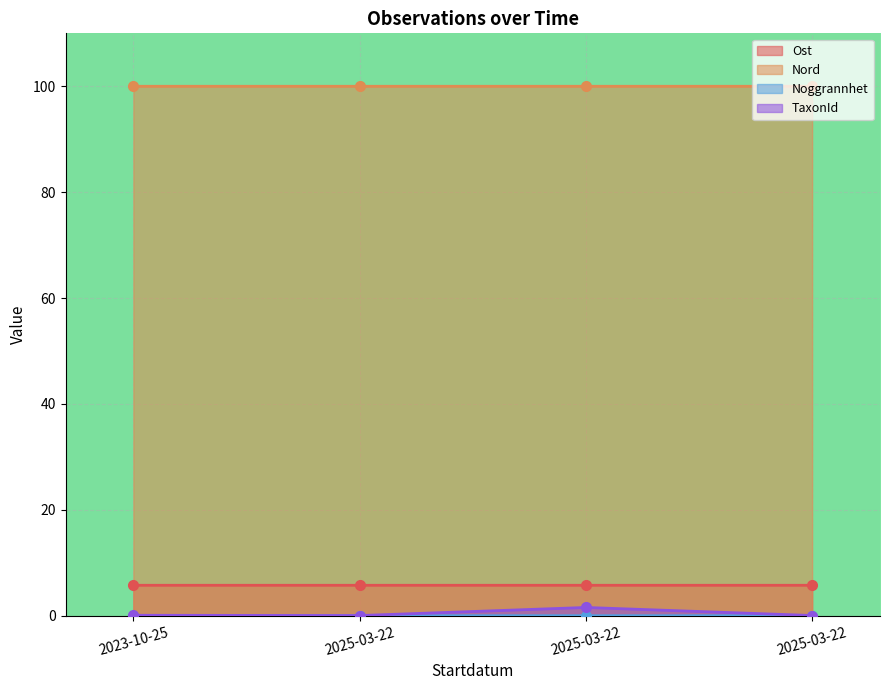

Rank the series by their maximum value, from highest to lowest.

Nord, Ost, TaxonId, Noggrannhet